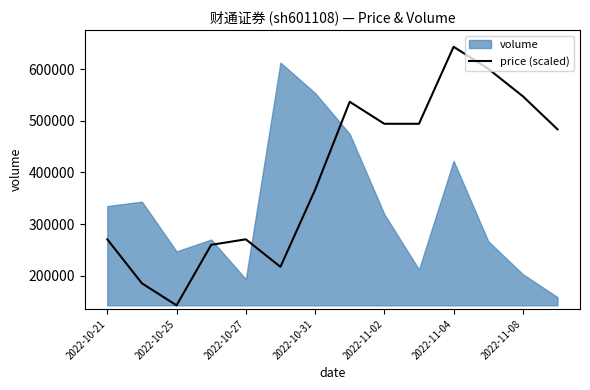

At which label is price (scaled) closest to 393020?

2022-10-31